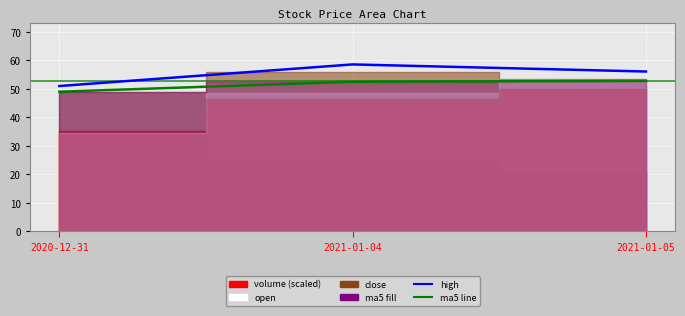

Which category has the lowest value across all series?

2020-12-31